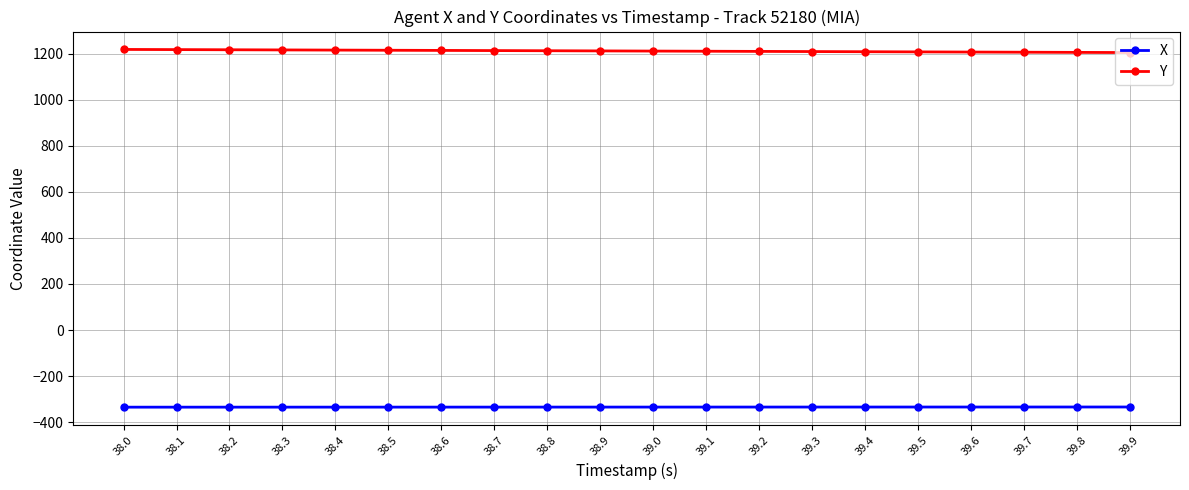

What is the average value of the Y series?

1211.6